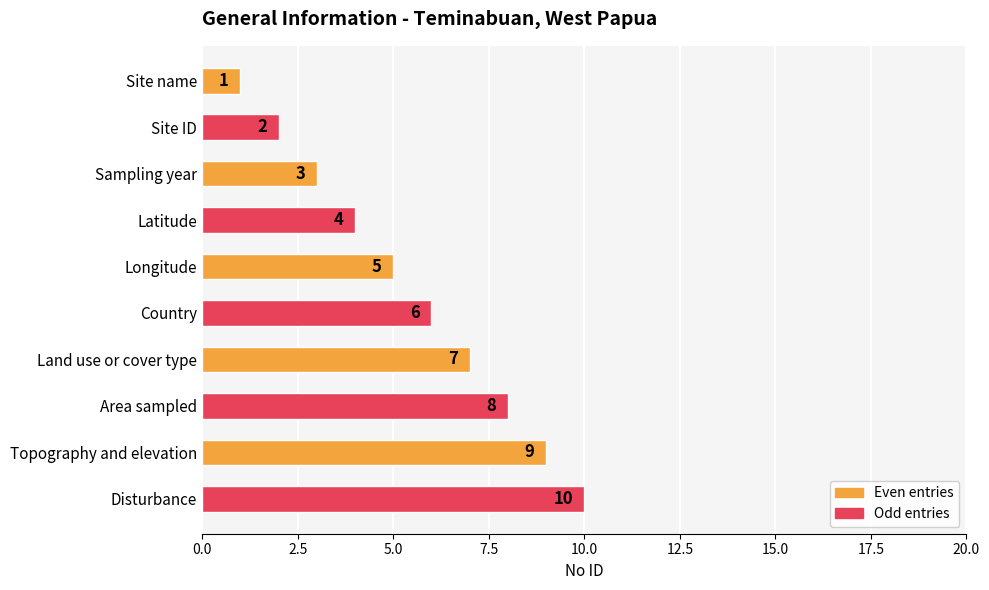

Between Site ID and Country, which is larger?

Country